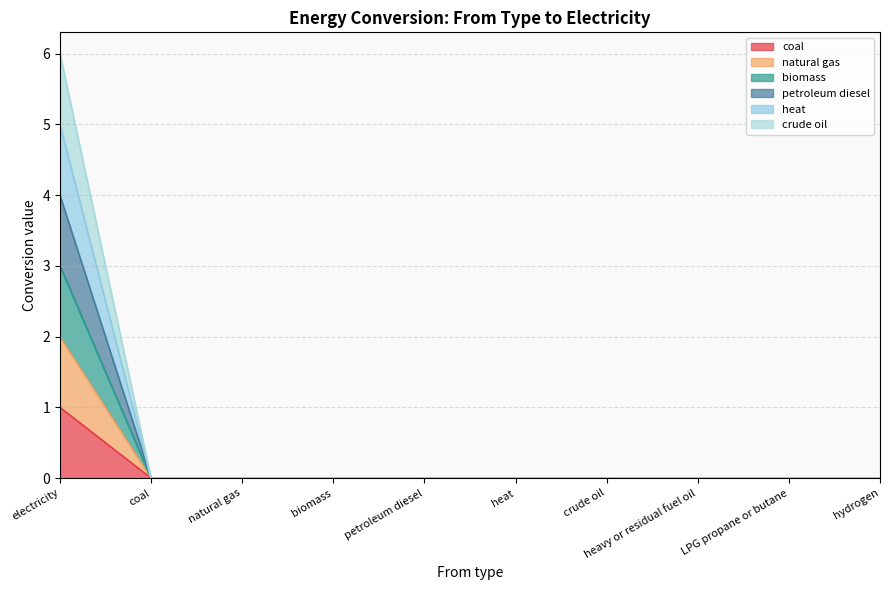

How many biomass values are between 0 and 1?

9